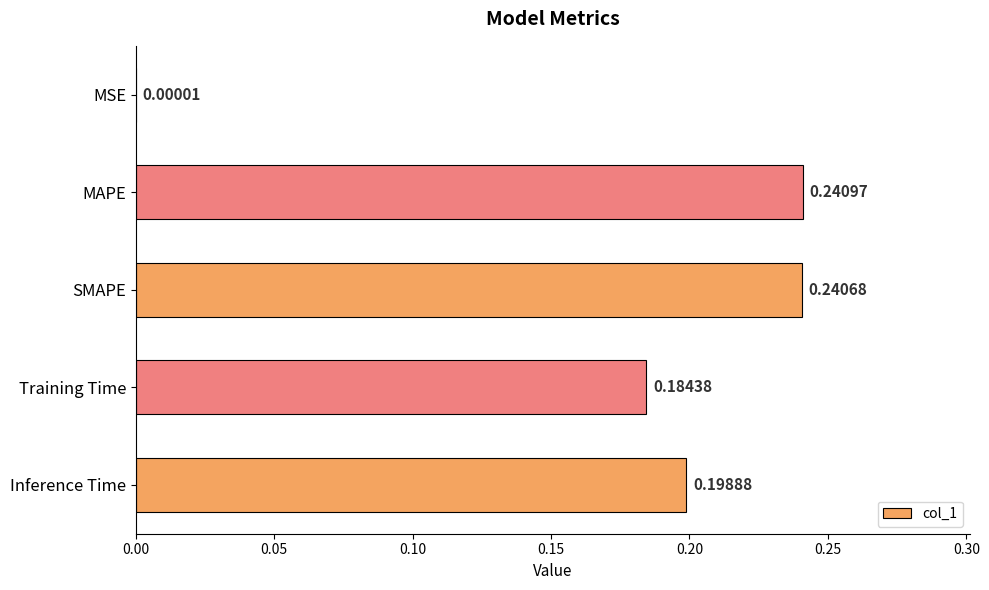

Which has a higher value, Training Time or Inference Time?

Inference Time